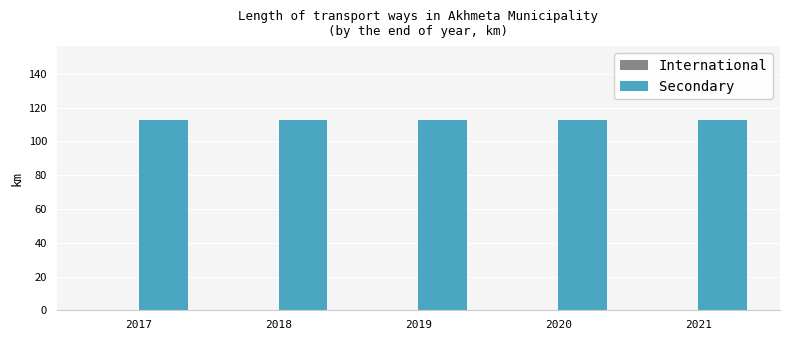

How many data points does each series have?

5